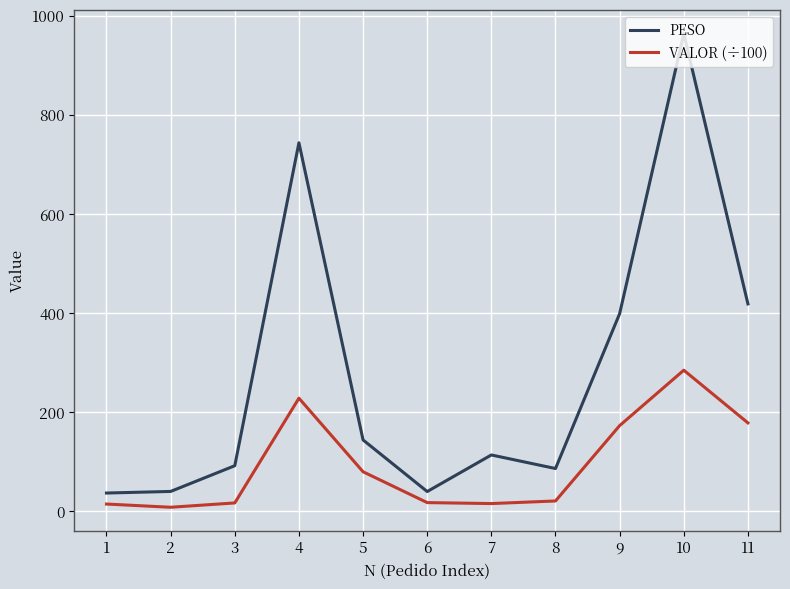

The value of PESO at 9 is 398.9. True or false?

True